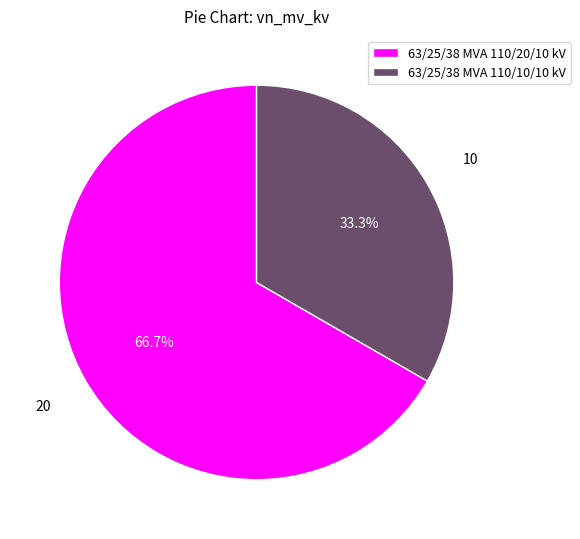

How many slices are in this pie chart?

2